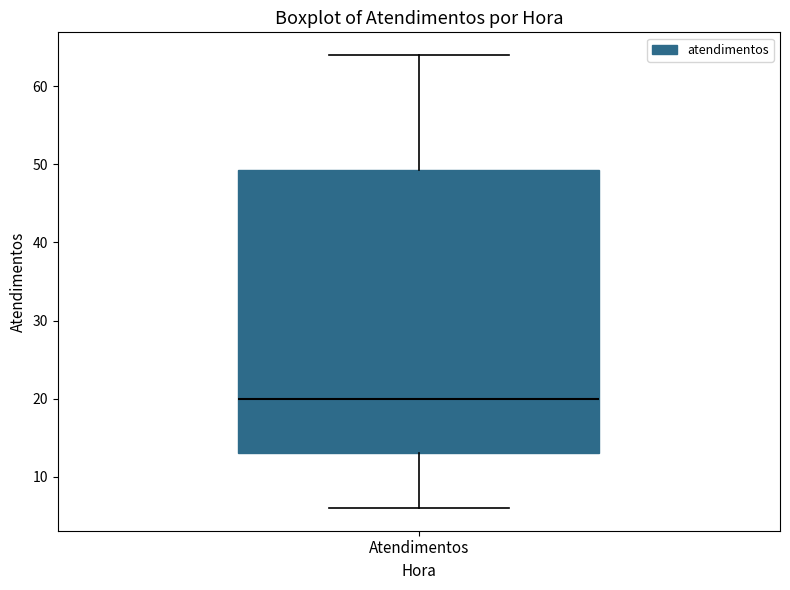

Transcribe this box plot: give where the median line is, the range the box spans, and where the two whiskers end, as read against the y-axis. The values are not printed on the chart, so give them approximately, as read against the axis.

median 20, box 13 to 49, whiskers 6 to 64